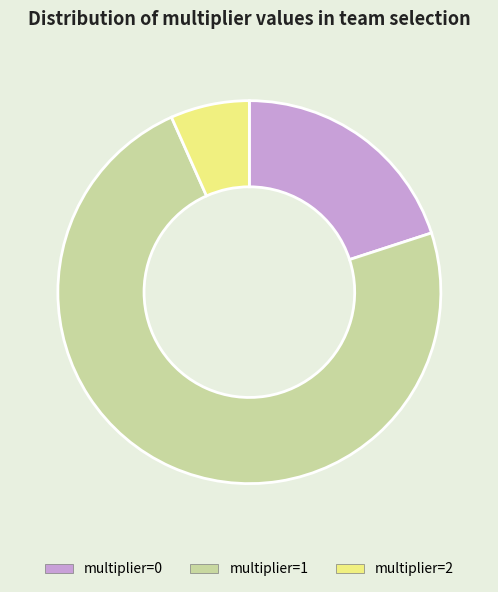

Do multiplier=2 and multiplier=0 together represent more than half of the pie?

No